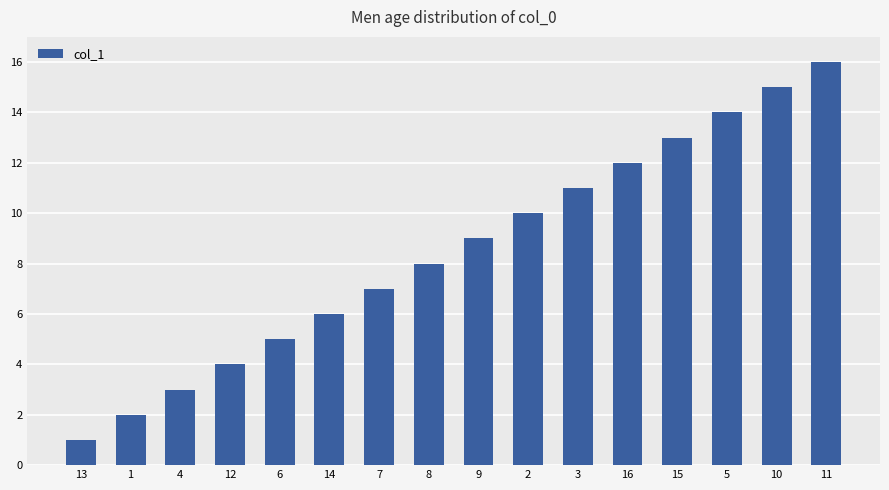

The value at 1 is 2. True or false?

True